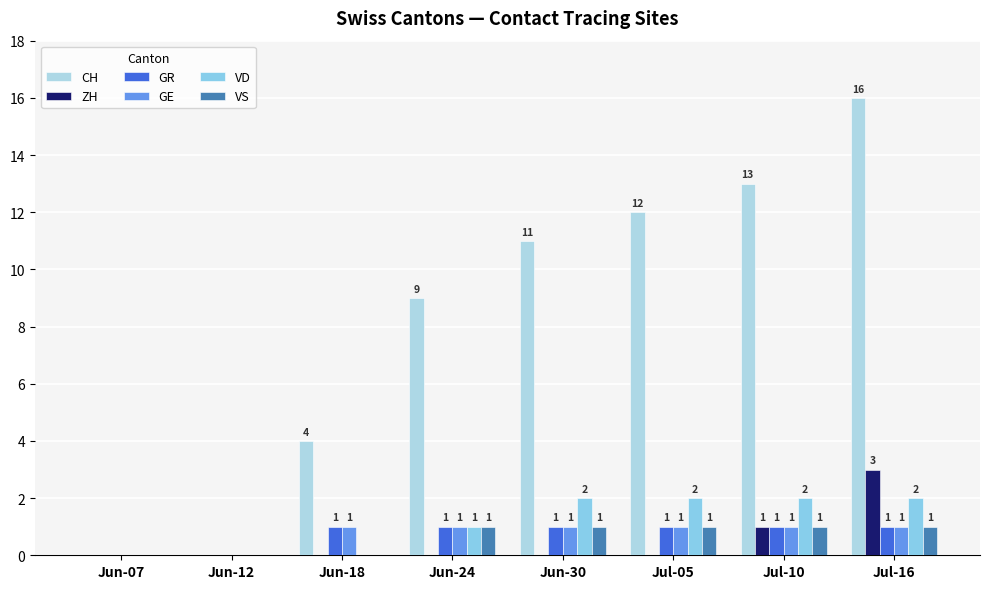

Count the GR values in the range 1 to 2.

6